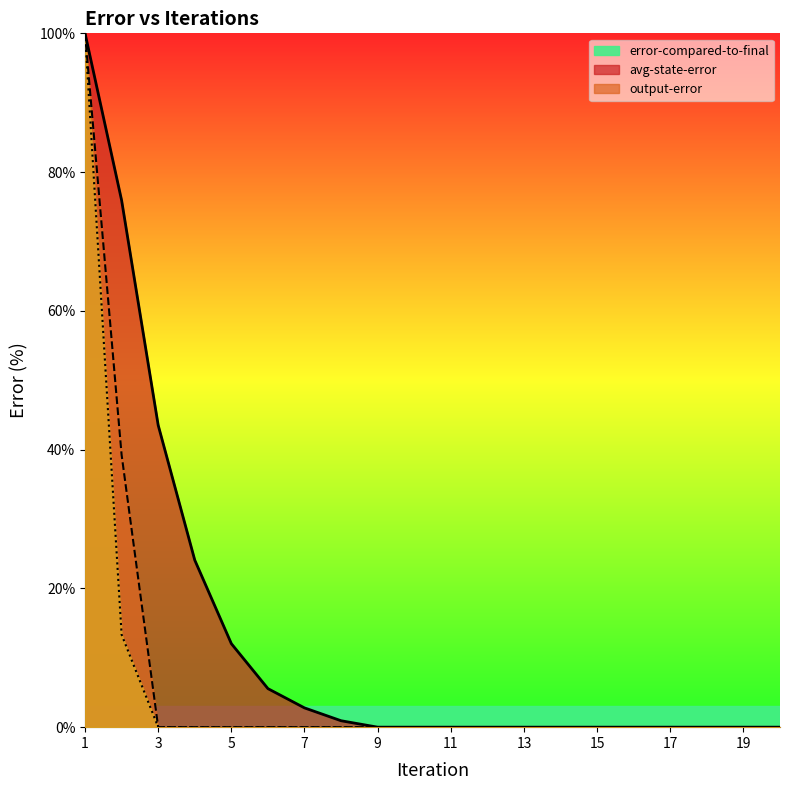

True or false: error-compared-to-final has a value of 5.6 at 6.

True